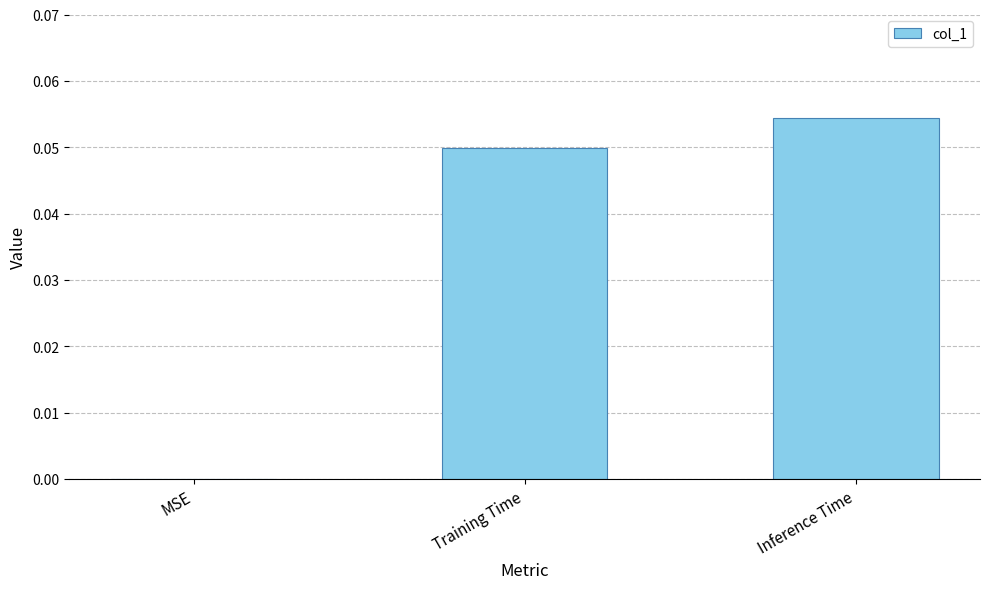

The chart shows a value of 0.0 at MSE. True or false?

True